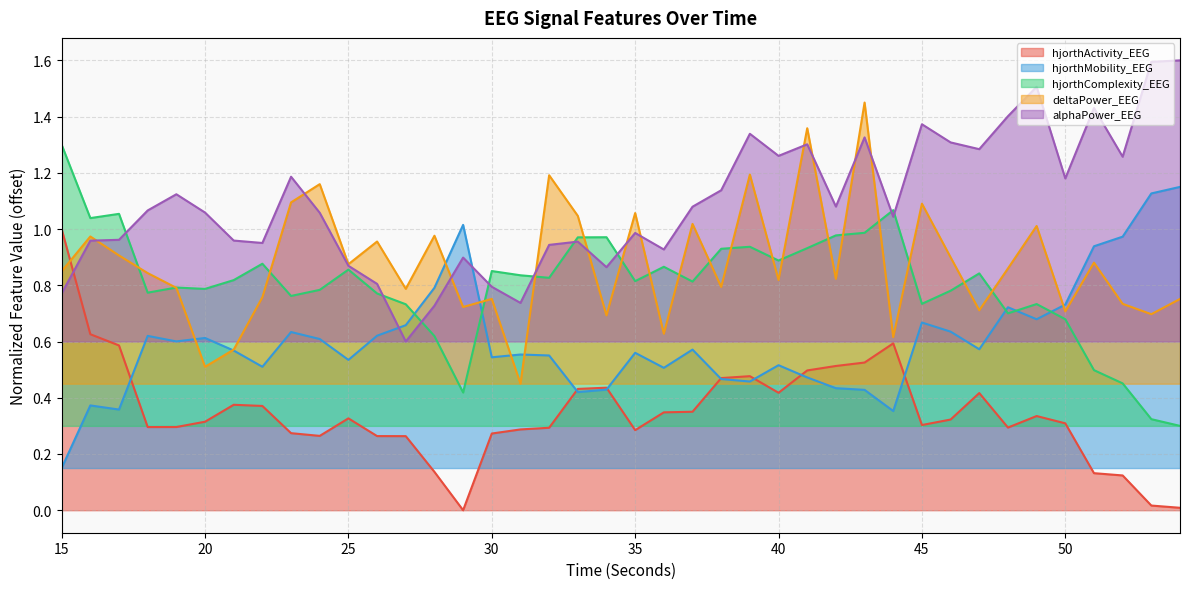

True or false: hjorthActivity_EEG has more than 2 interior local peaks.

True